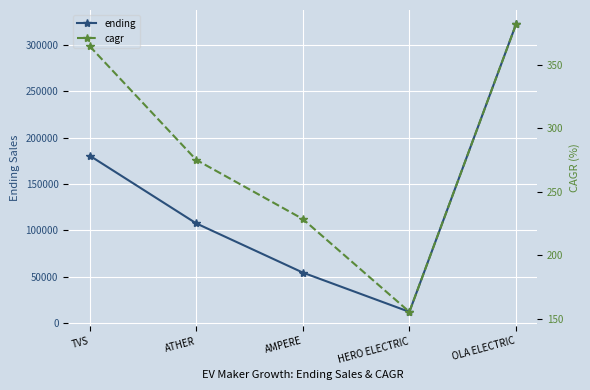

True or false: ending and cagr intersect in this chart.

False